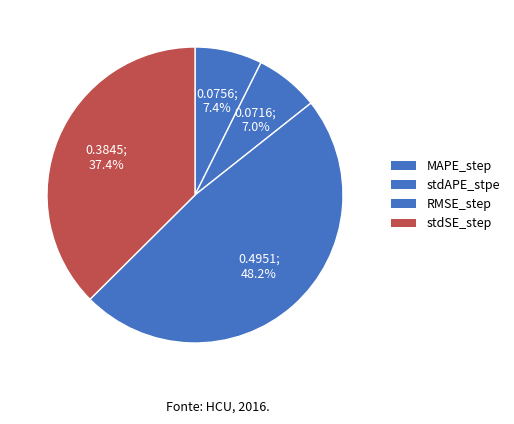

How many segments does this pie chart have?

4